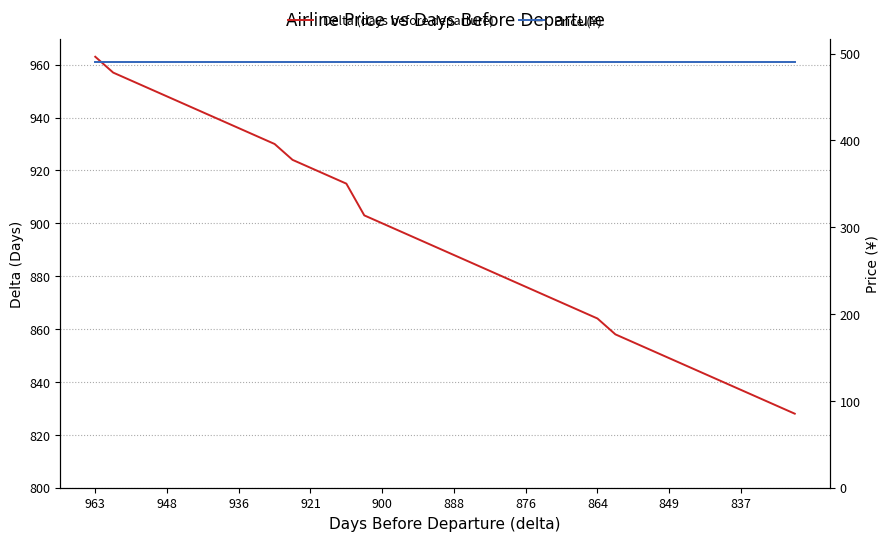

How many values in the Delta (days before departure) series exceed 891?

19